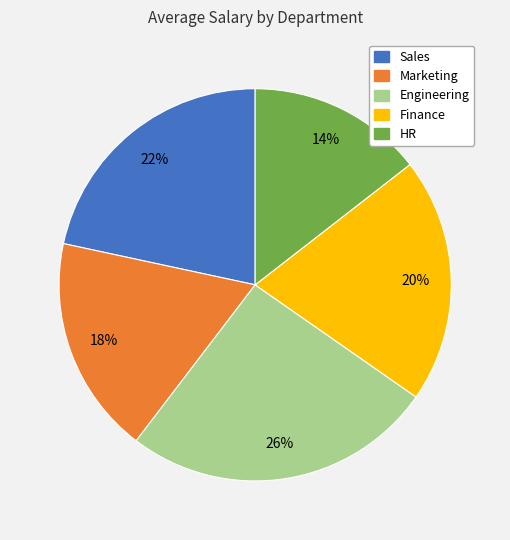

What is the ratio of the value at Marketing to the value at Sales?

0.8